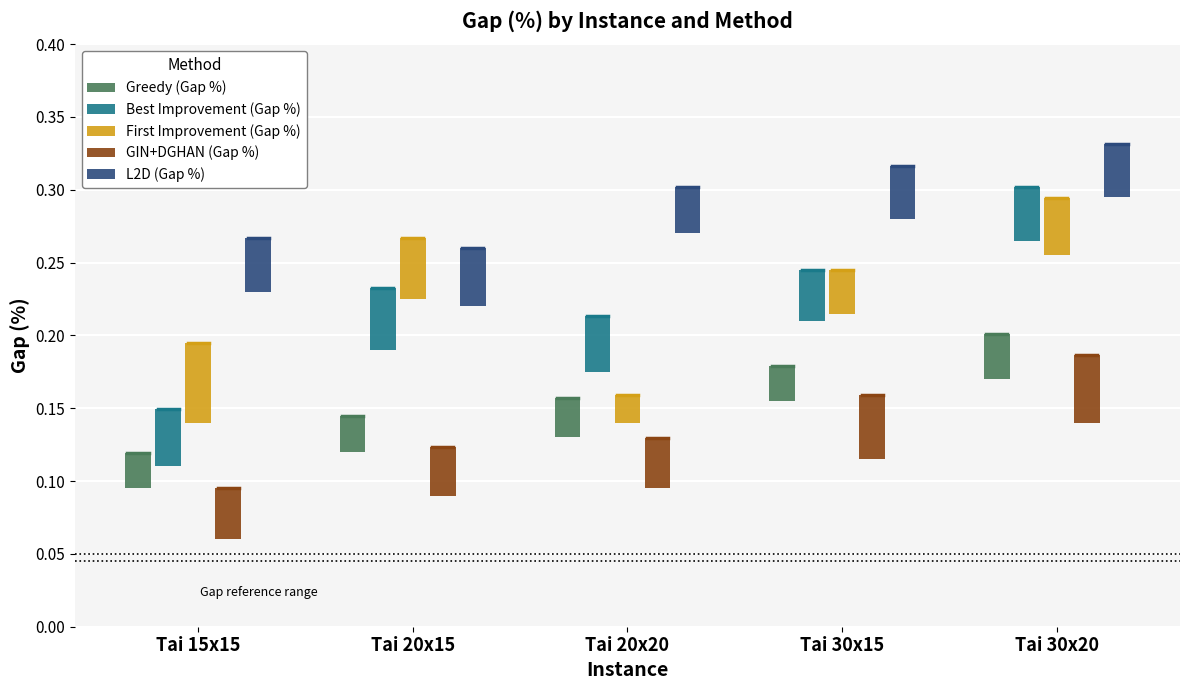

Which series changed the most between Tai 20x20 and Tai 30x20?

First Improvement (Gap %)